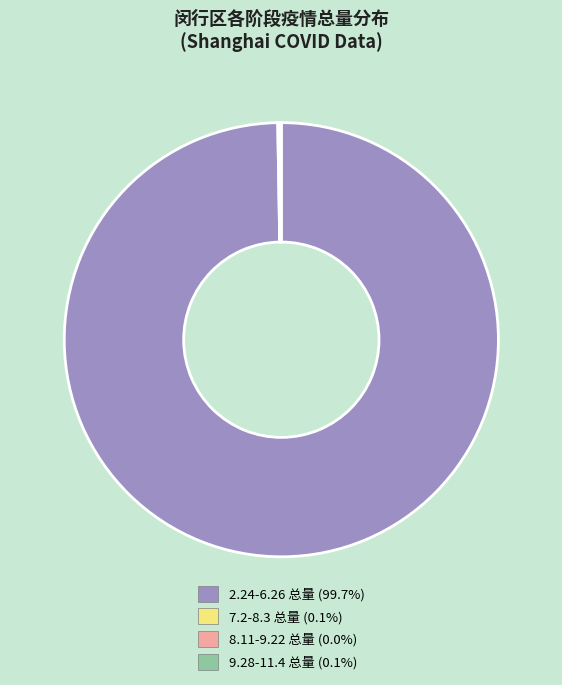

Is there a majority slice in this chart?

Yes